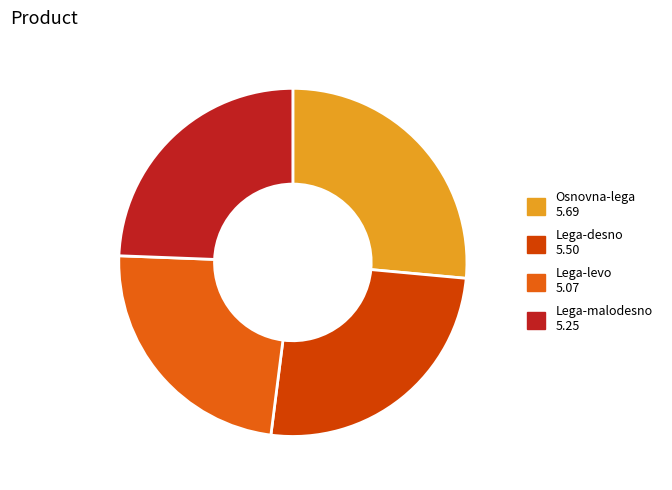

Which category has the biggest portion of the pie?

Osnovna-lega